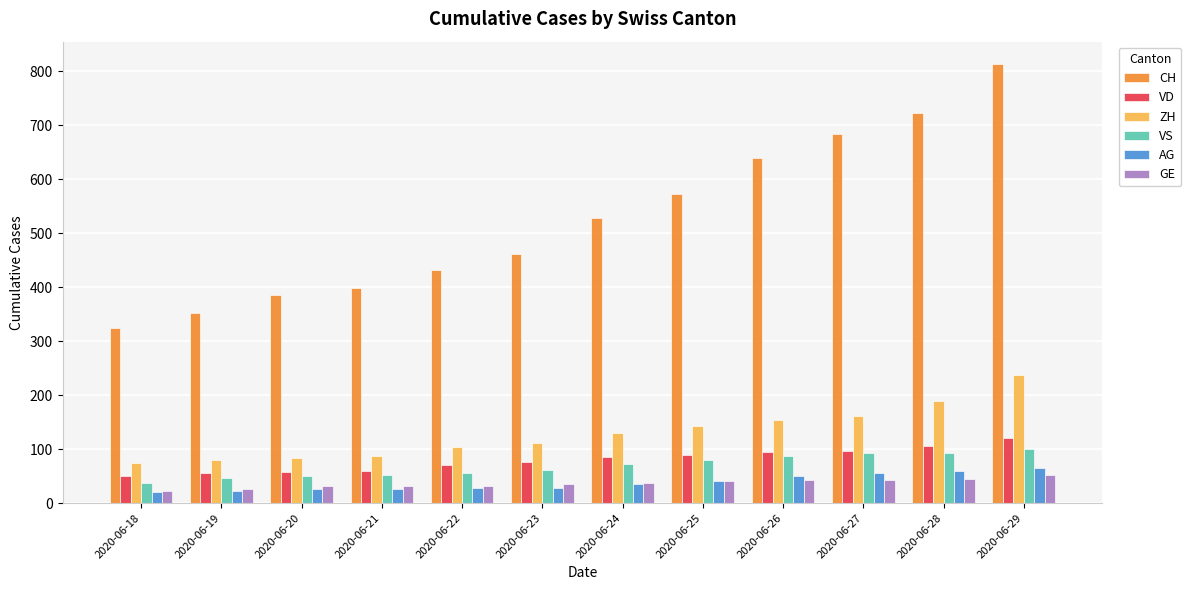

How many groups of bars are there?

12